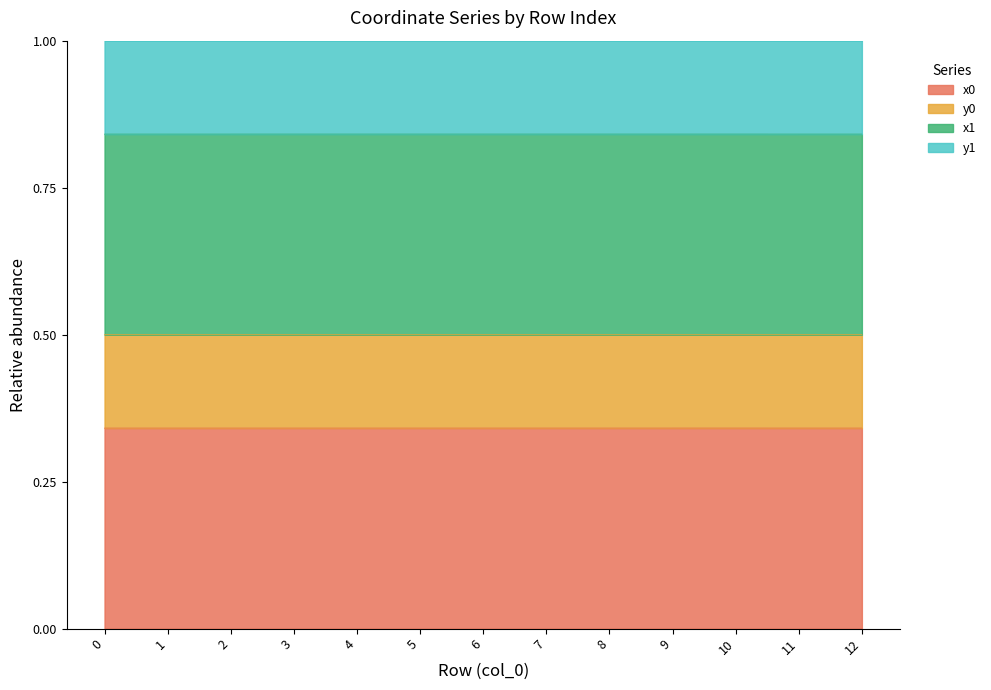

True or false: y1 and y0 cross at least once.

False